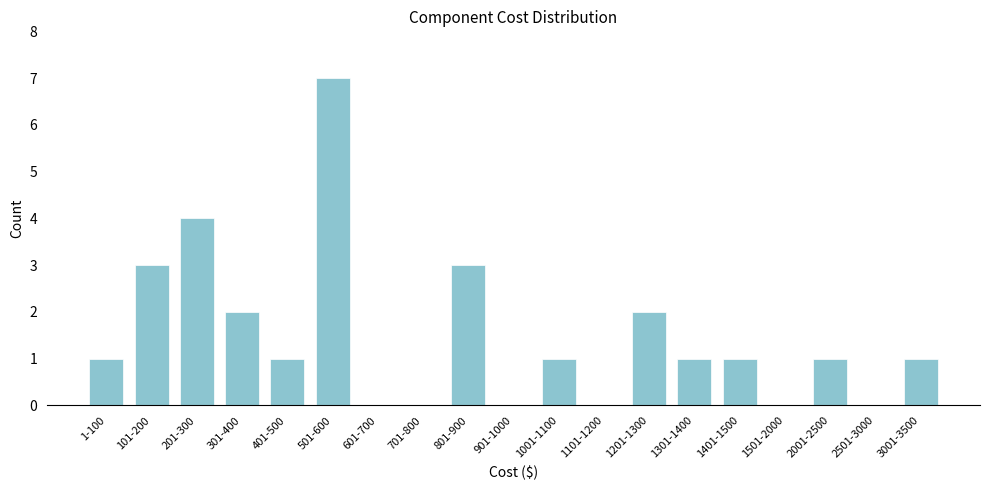

Reading right to left, extract all data points from this chart.

3001-3500=1	2501-3000=0	2001-2500=1	1501-2000=0	1401-1500=1	1301-1400=1	1201-1300=2	1101-1200=0	1001-1100=1	901-1000=0	801-900=3	701-800=0	601-700=0	501-600=7	401-500=1	301-400=2	201-300=4	101-200=3	1-100=1